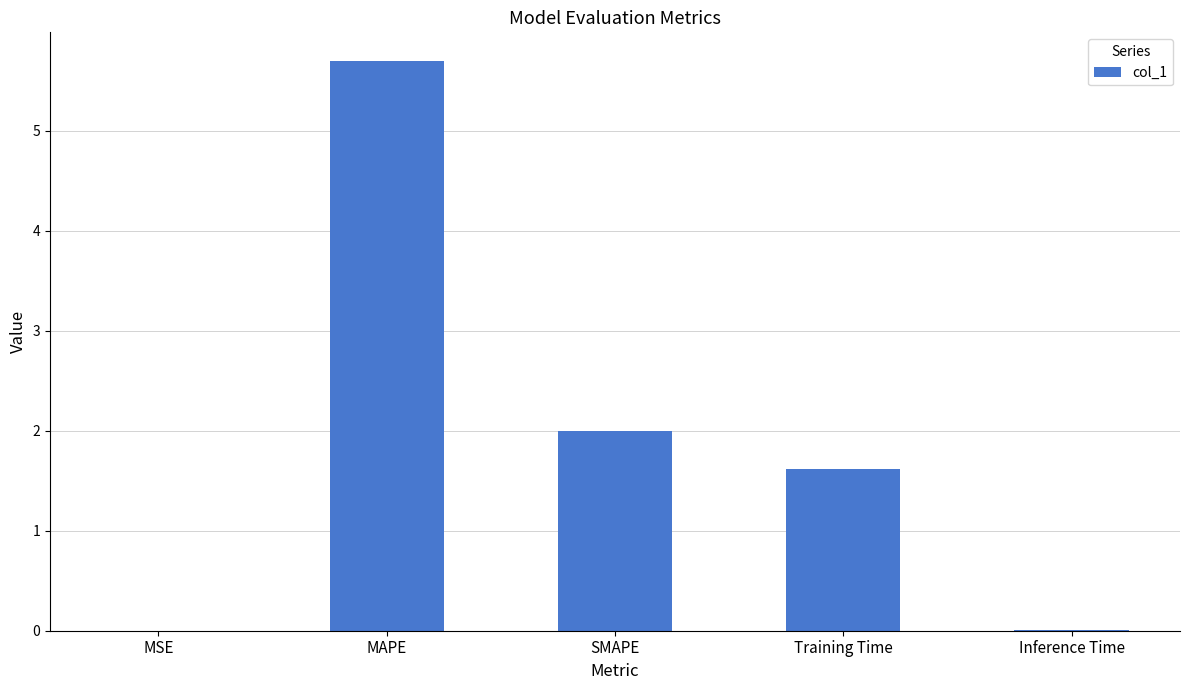

True or false: the data shows 0.0 at MSE.

True